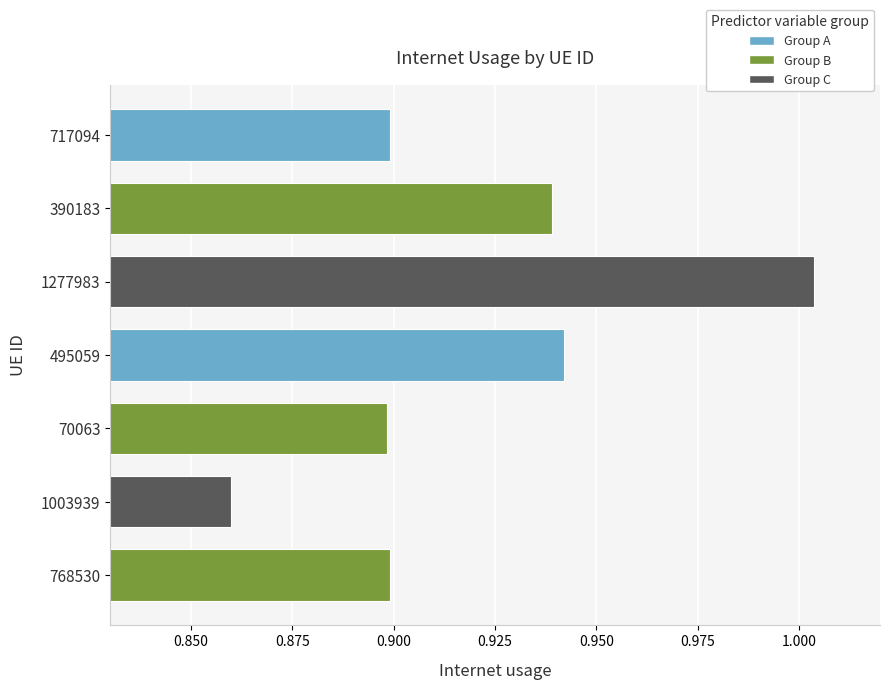

Which category has the highest value across all series?

1277983